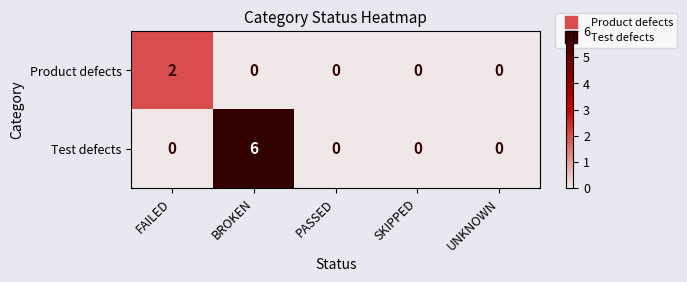

List the series in order of their peak value, lowest first.

Product defects, Test defects